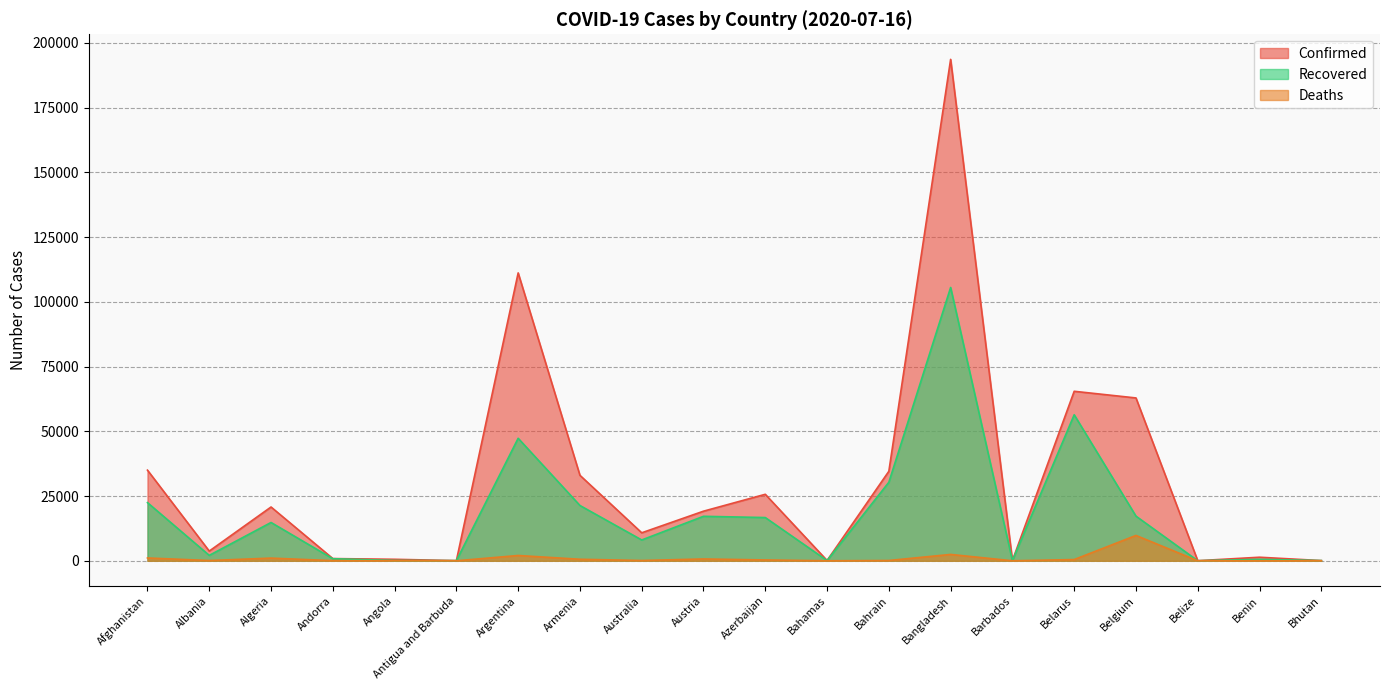

True or false: Recovered has a value of 78 at Bhutan.

True